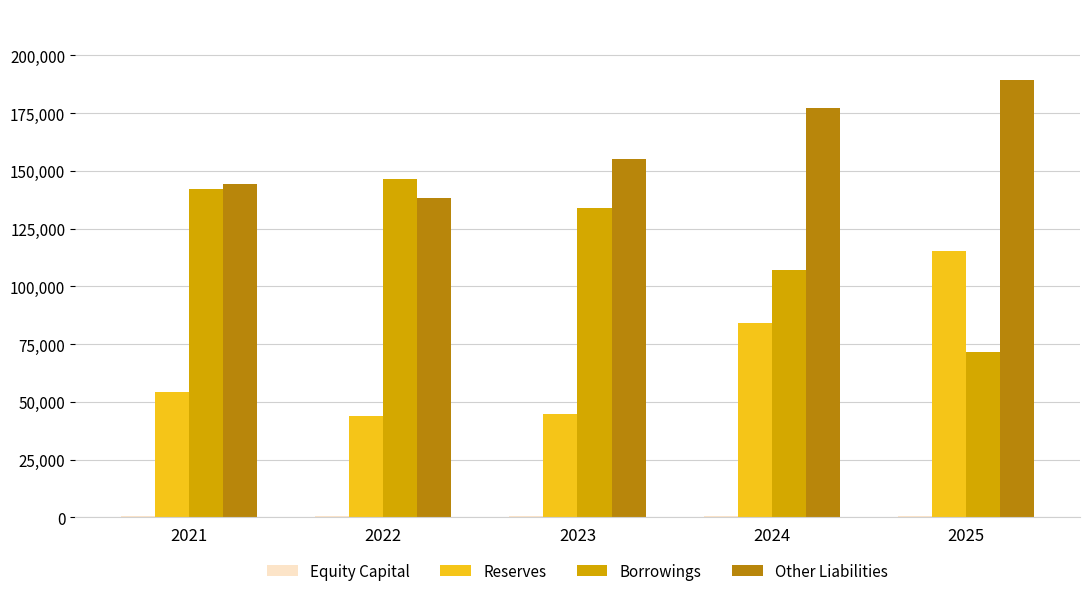

What is the highest value of the Borrowings series?

146449